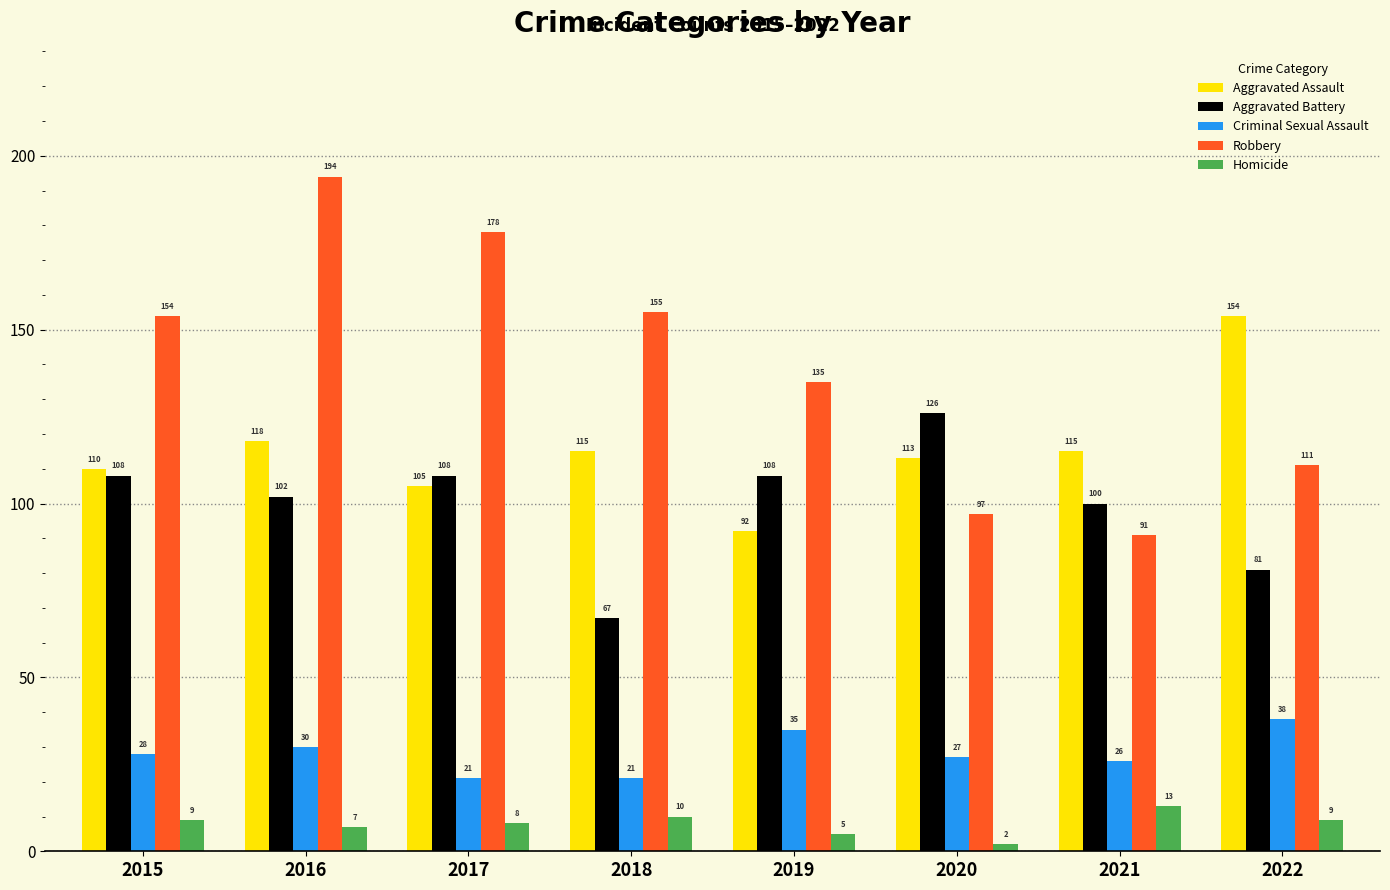

Rank the series at 2020 from highest to lowest value.

Aggravated Battery, Aggravated Assault, Robbery, Criminal Sexual Assault, Homicide